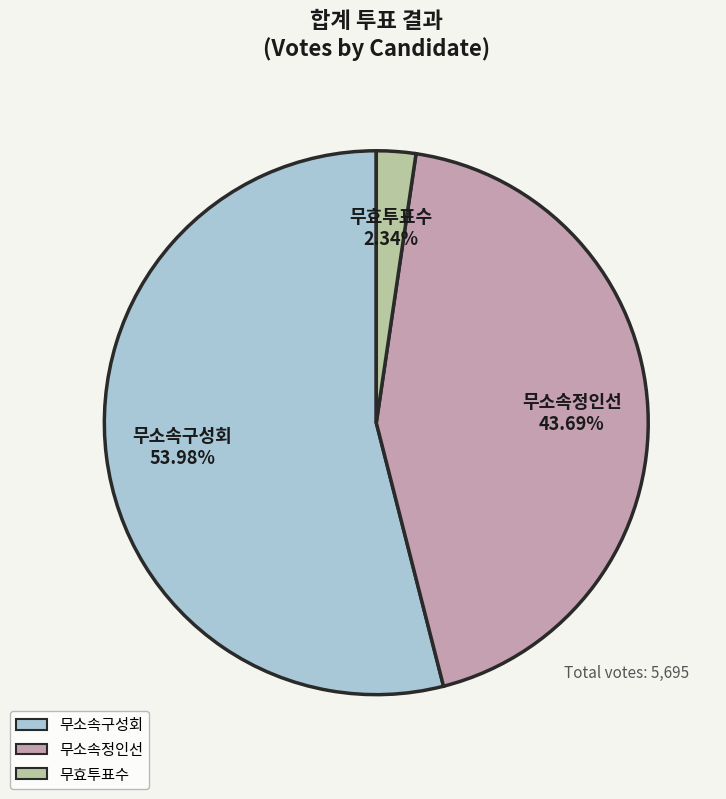

The 무소속구성회 slice represents 54% of the pie. True or false?

True